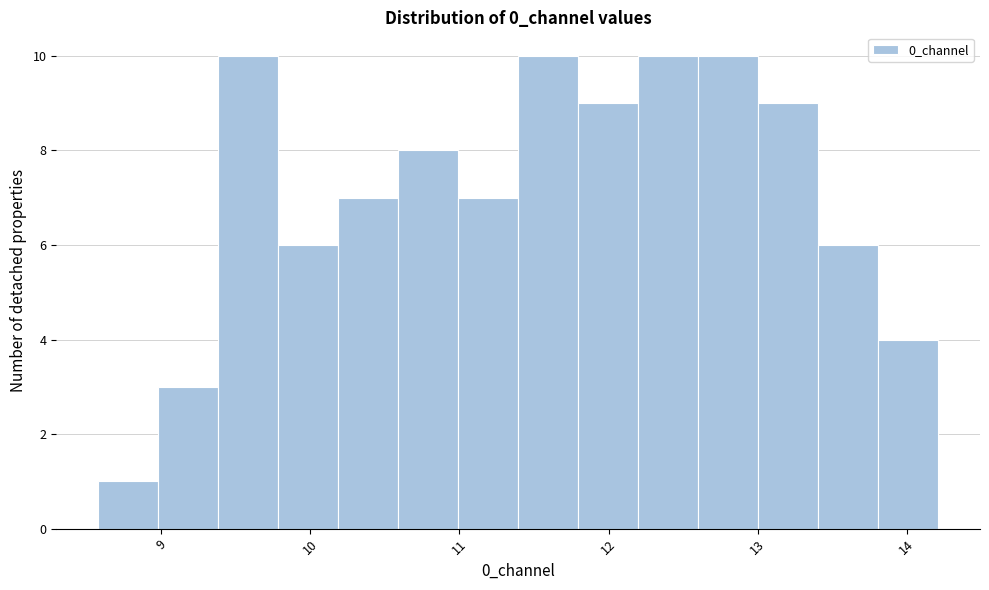

Reading left to right, list every bar in this chart as the range it spans on the x-axis followed by its height. Neither the bar edges nor the heights are printed on the chart, so give them approximately, as read against the axes.

8.6 to 9.0: 1
9.0 to 9.4: 3
9.4 to 9.8: 10
9.8 to 10.2: 6
10.2 to 10.6: 7
10.6 to 11.0: 8
11.0 to 11.4: 7
11.4 to 11.8: 10
11.8 to 12.2: 9
12.2 to 12.6: 10
12.6 to 13.0: 10
13.0 to 13.4: 9
13.4 to 13.8: 6
13.8 to 14.2: 4